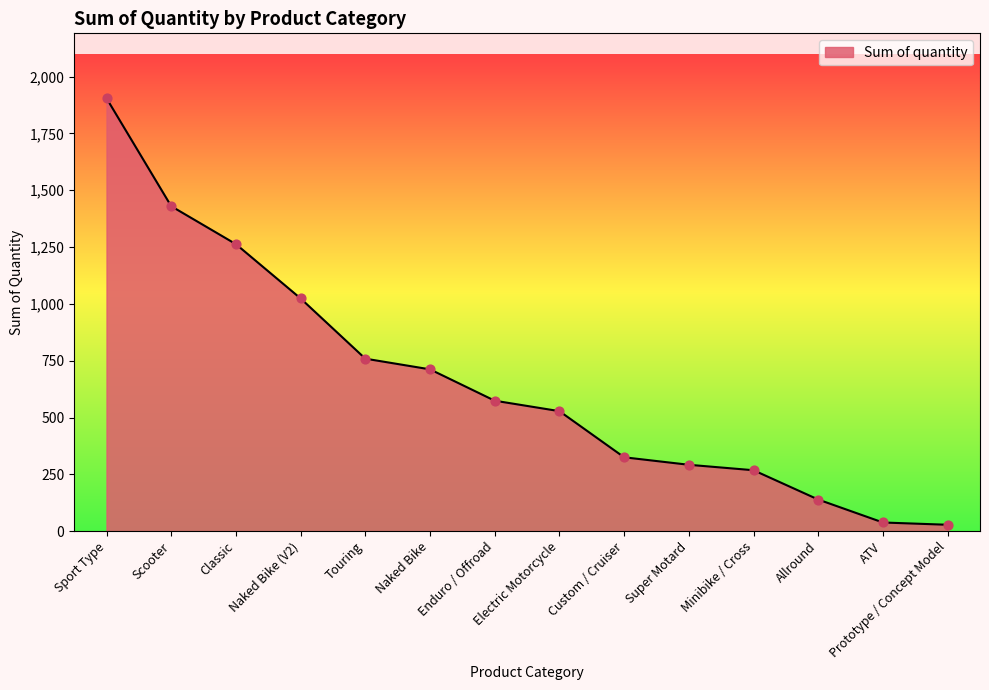

Which has a higher value, Naked Bike or Prototype / Concept Model?

Naked Bike